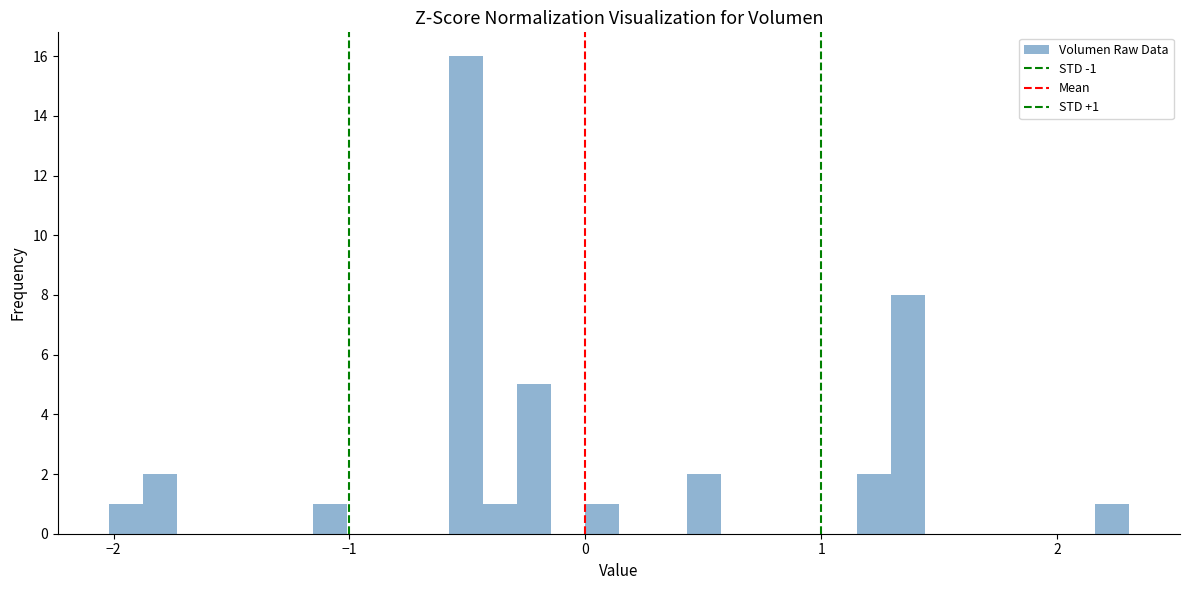

Read against the x-axis, roughly where is the centre of the tallest bar?

-0.5